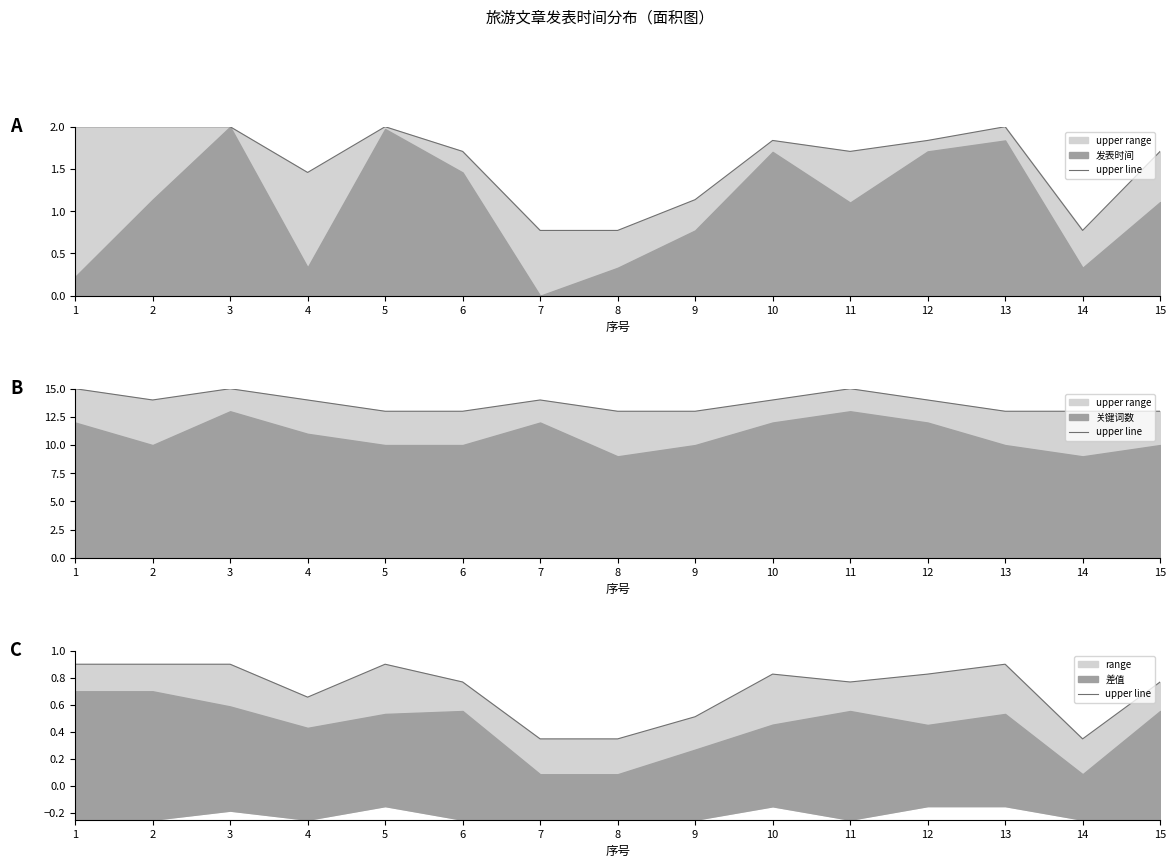

List the labels in order of value, smallest first.

7, 8, 14, 9, 4, 6, 11, 15, 10, 12, 1, 2, 3, 5, 13